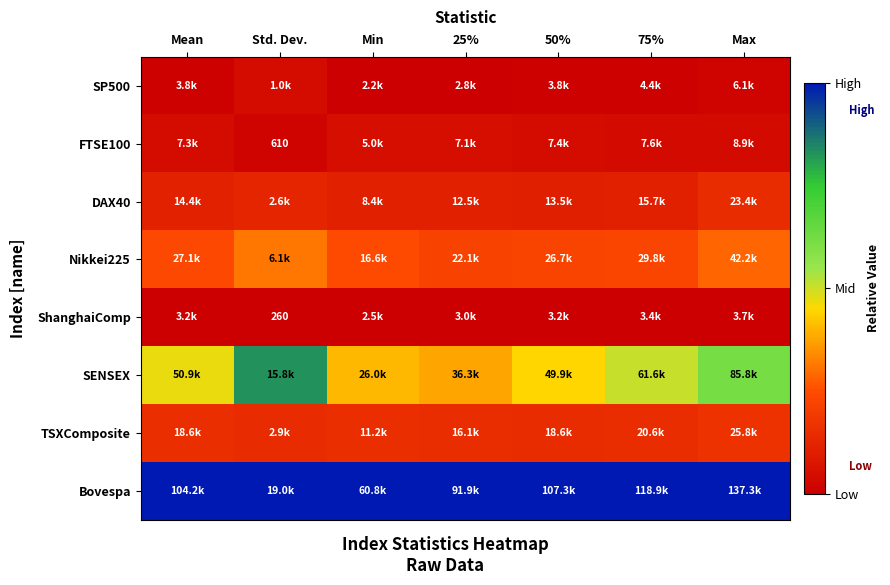

Which series has the largest total across all categories?

Bovespa